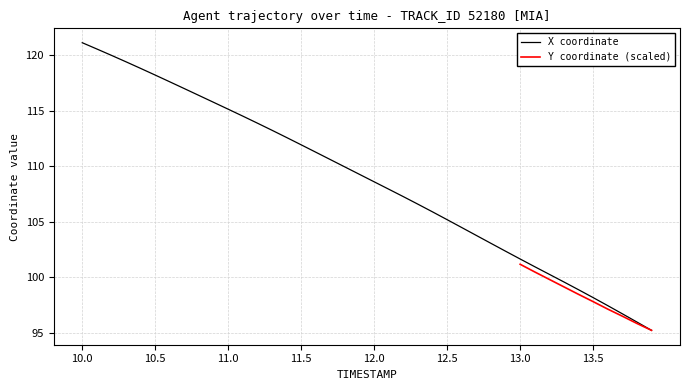

What value does the data have at 10.7?

117.0